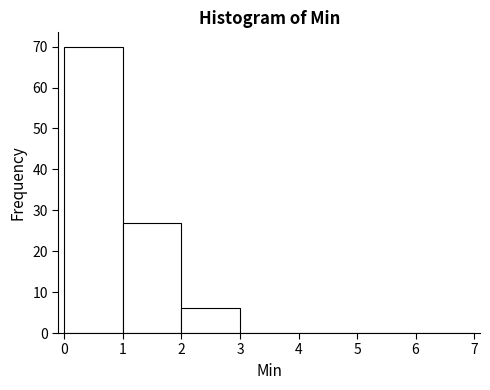

How tall is the bar that spans 1 to 2 on the x-axis? The values are not printed on the chart, so give them approximately, as read against the axis.

27